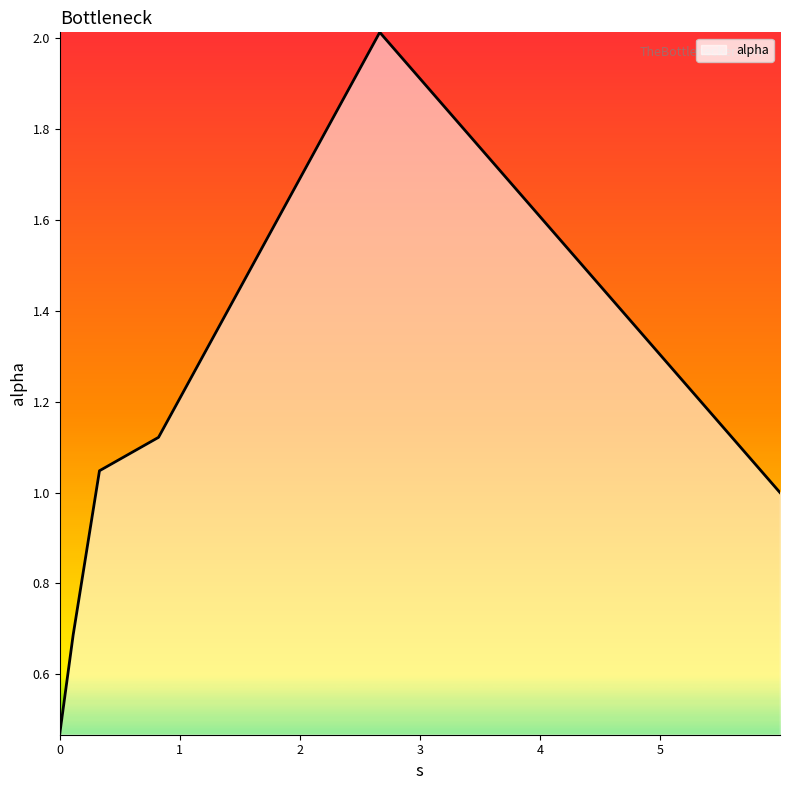

True or false: the data has more than 1 interior local peaks.

False